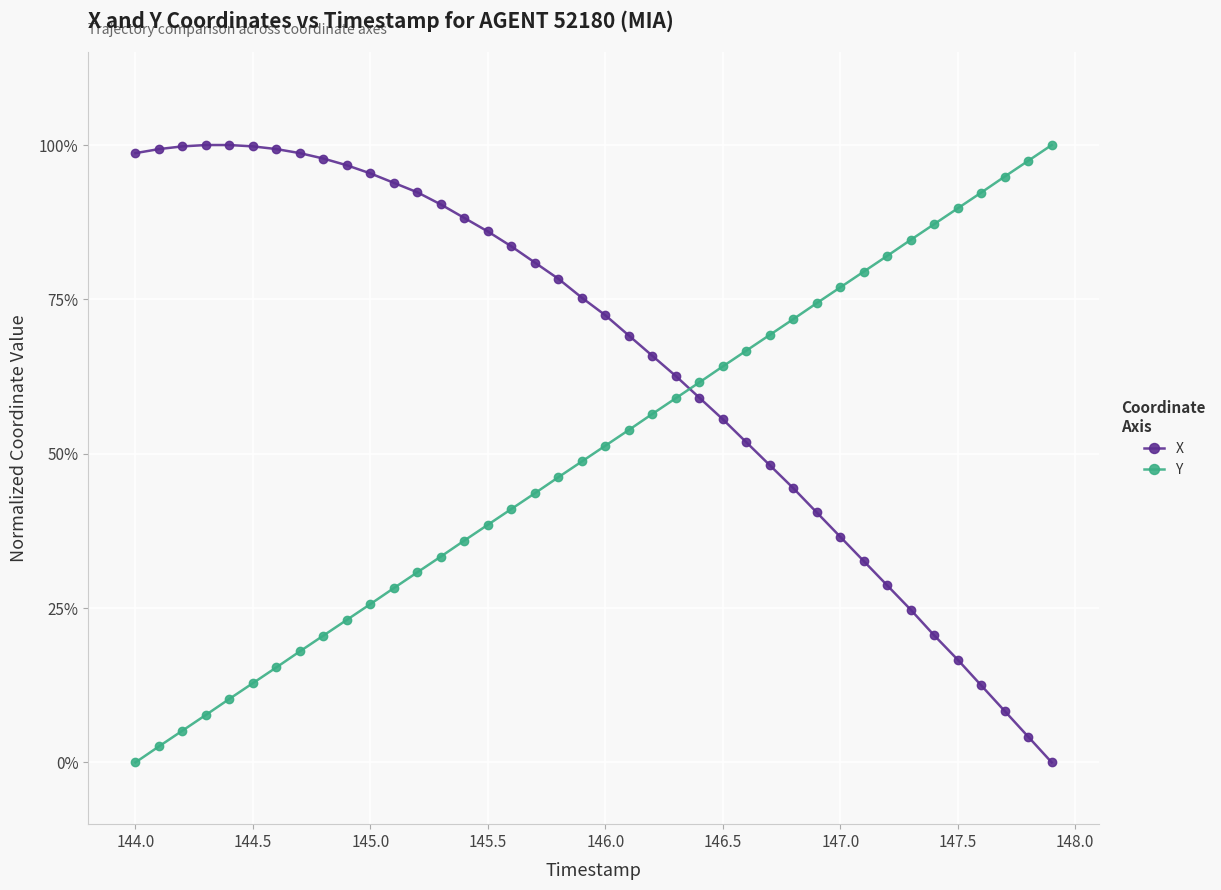

What are all the series names shown in the legend?

X, Y